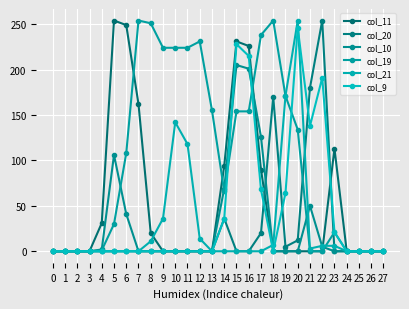

What is the greatest value displayed?

254